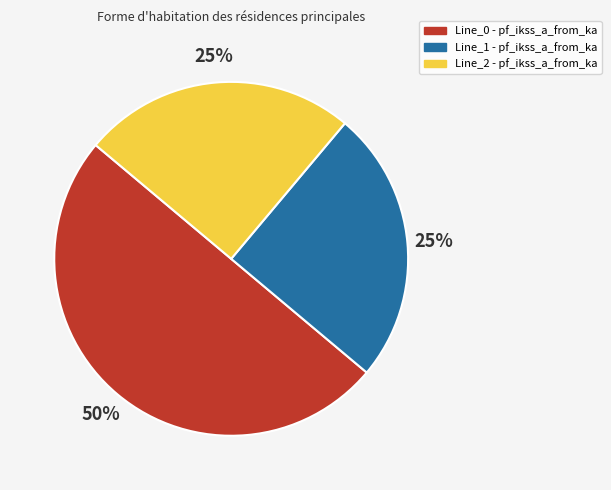

Which slice is the largest?

Line_0